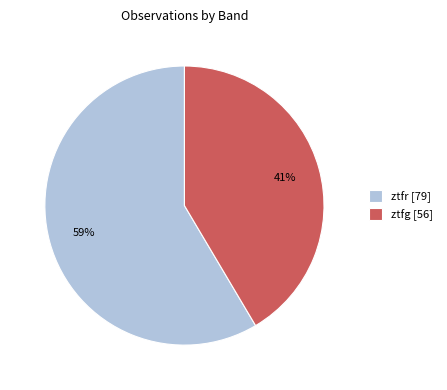

Combined, do ztfg [56] and ztfr [79] account for over 50%?

Yes